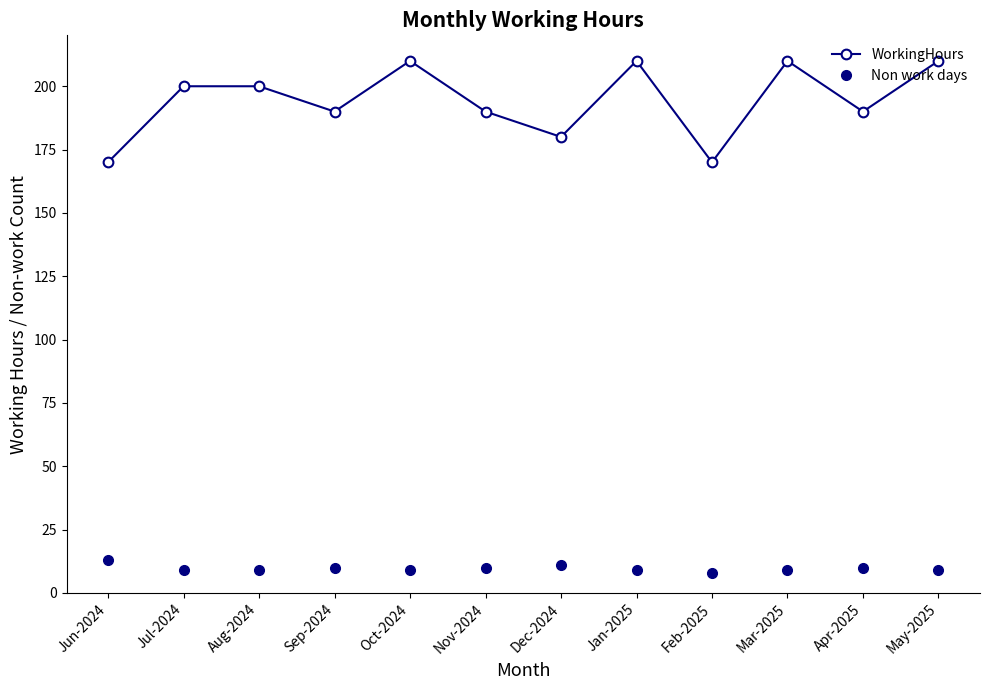

Reading right to left, what are all the values shown in this chart?

WorkingHours: May-2025=210	Apr-2025=190	Mar-2025=210	Feb-2025=170	Jan-2025=210	Dec-2024=180	Nov-2024=190	Oct-2024=210	Sep-2024=190	Aug-2024=200	Jul-2024=200	Jun-2024=170
Non work days: May-2025=9	Apr-2025=10	Mar-2025=9	Feb-2025=8	Jan-2025=9	Dec-2024=11	Nov-2024=10	Oct-2024=9	Sep-2024=10	Aug-2024=9	Jul-2024=9	Jun-2024=13